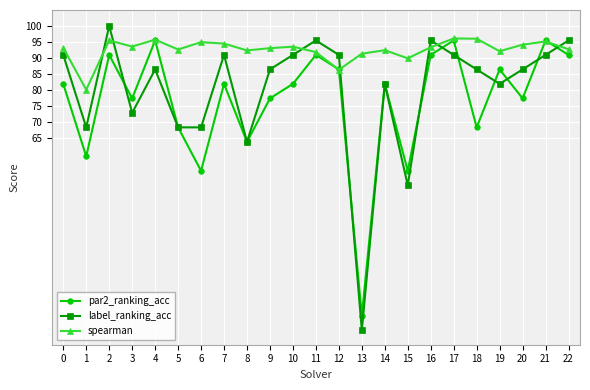

At how many categories does at least one series exceed 0?

23